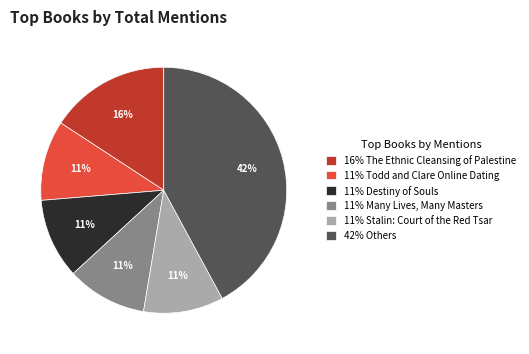

Count the number of slices in the pie.

6